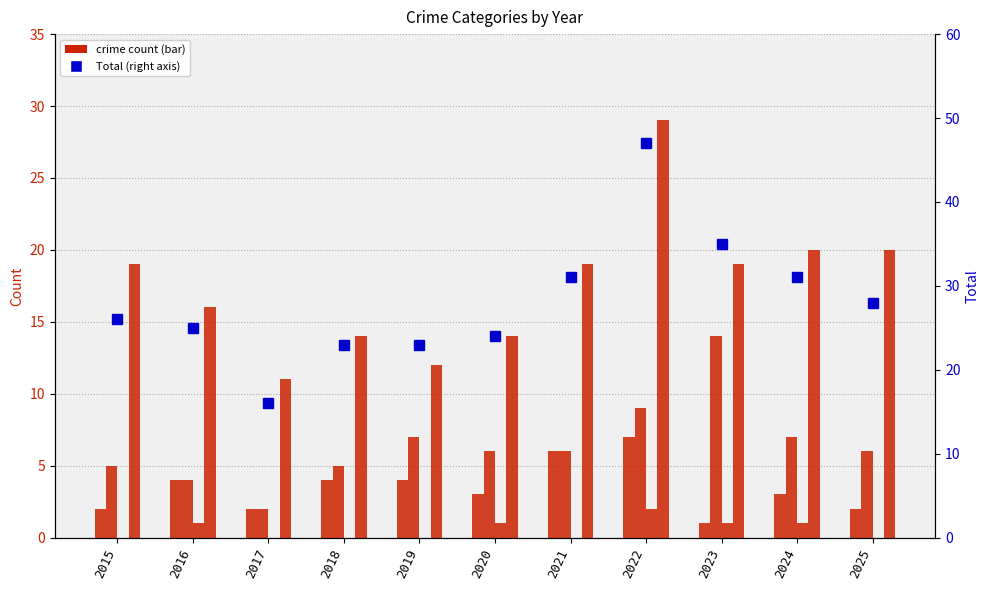

What is the approximate value of Aggravated Battery at 2022?

9